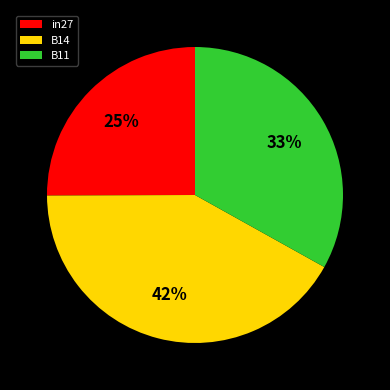

What percentage is the in27 slice, to the nearest percent?

25%